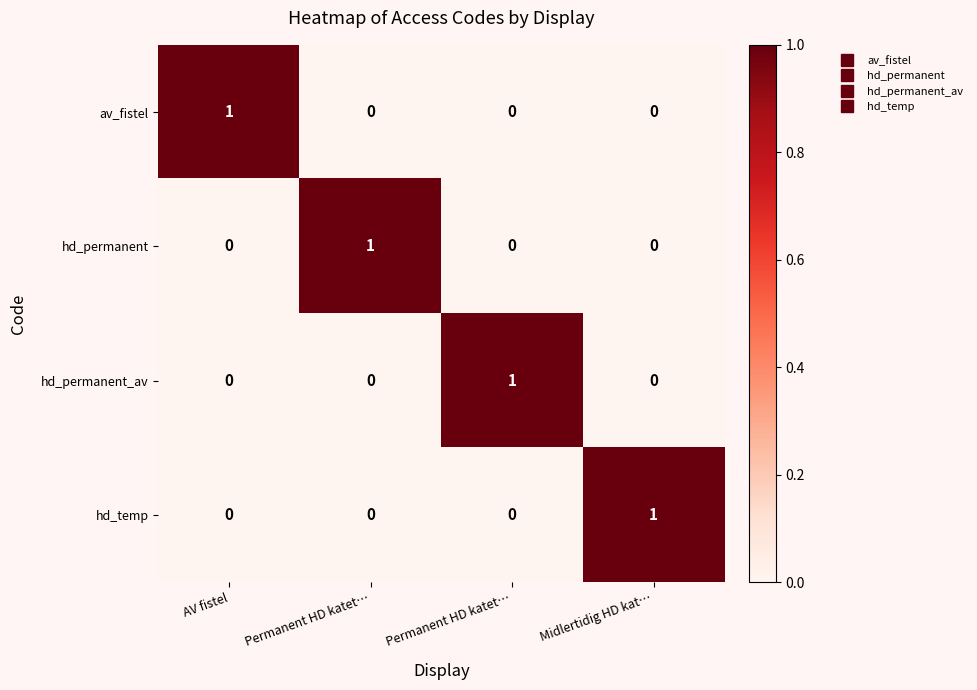

Count the number of categories in the chart.

4